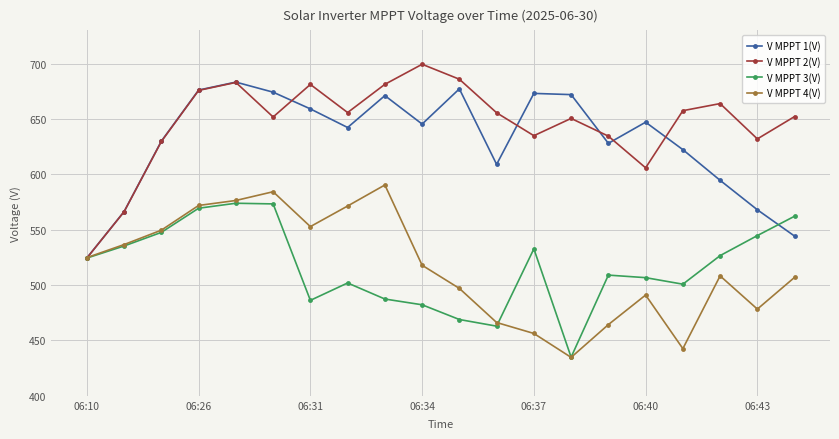

What are all the series names shown in the legend?

V MPPT 1(V), V MPPT 2(V), V MPPT 3(V), V MPPT 4(V)